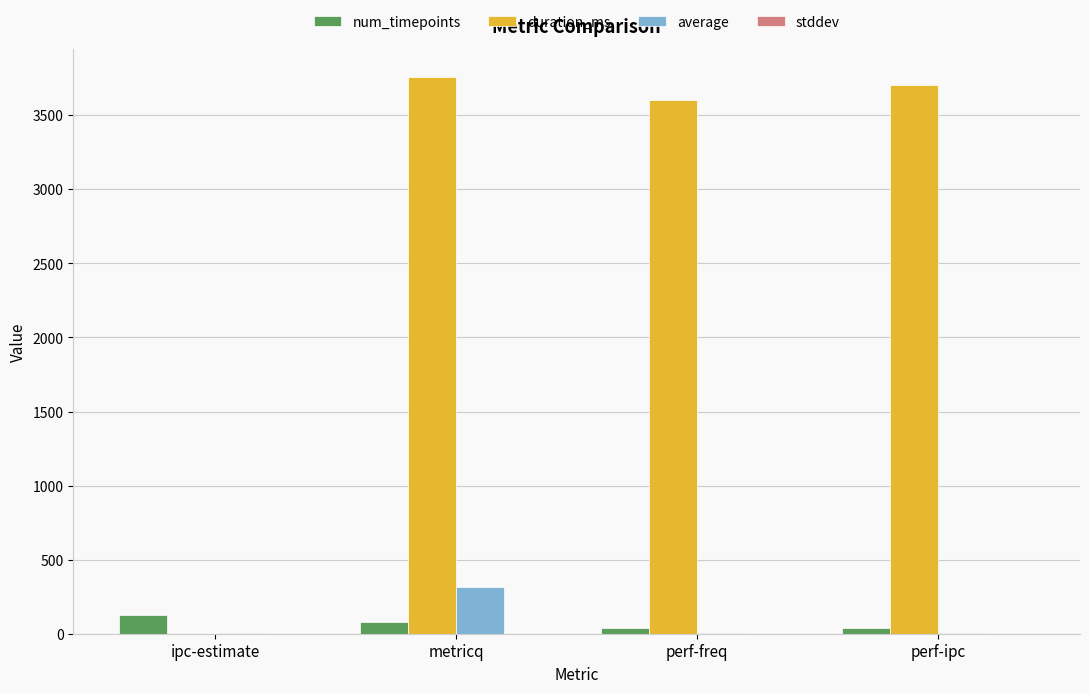

Which series has the largest total across all categories?

duration_ms